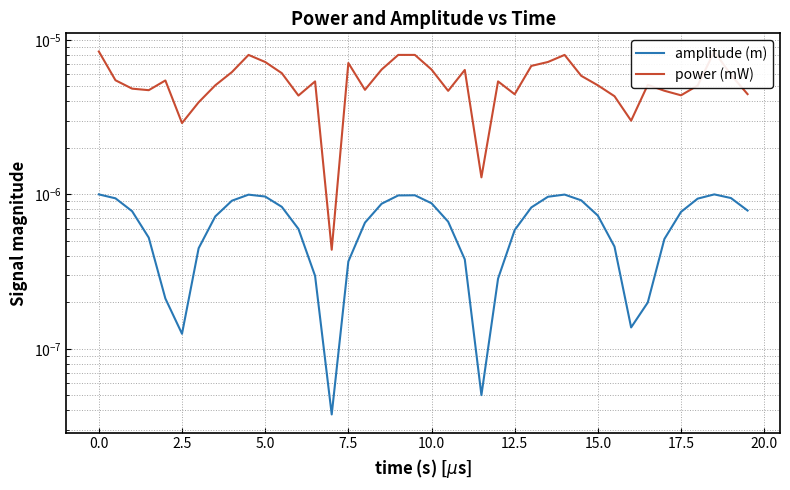

Rank the series by their average value, from lowest to highest.

amplitude (m), power (mW)